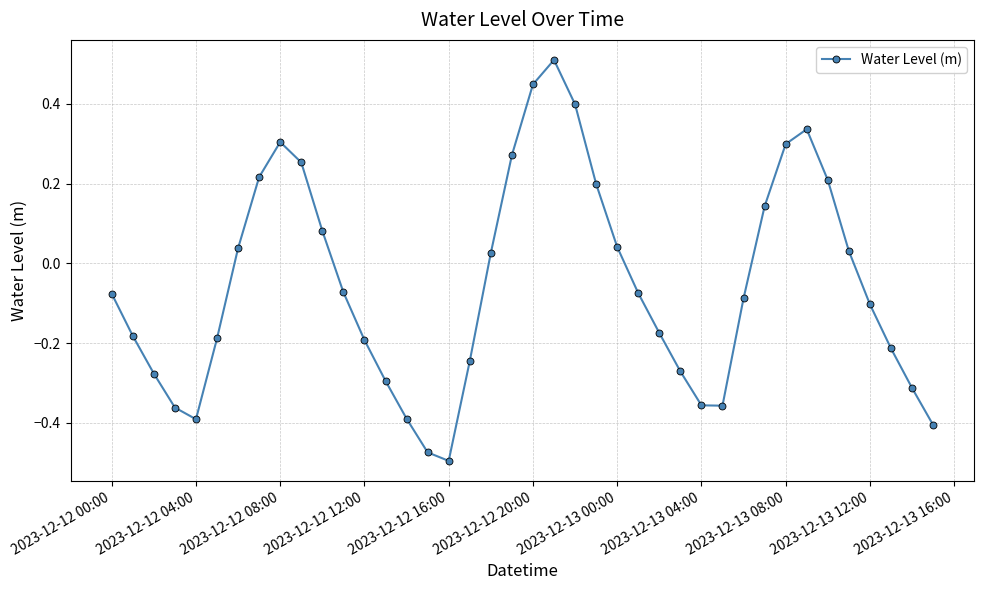

How many interior local valleys (lower than both neighbors) does the data have?

3